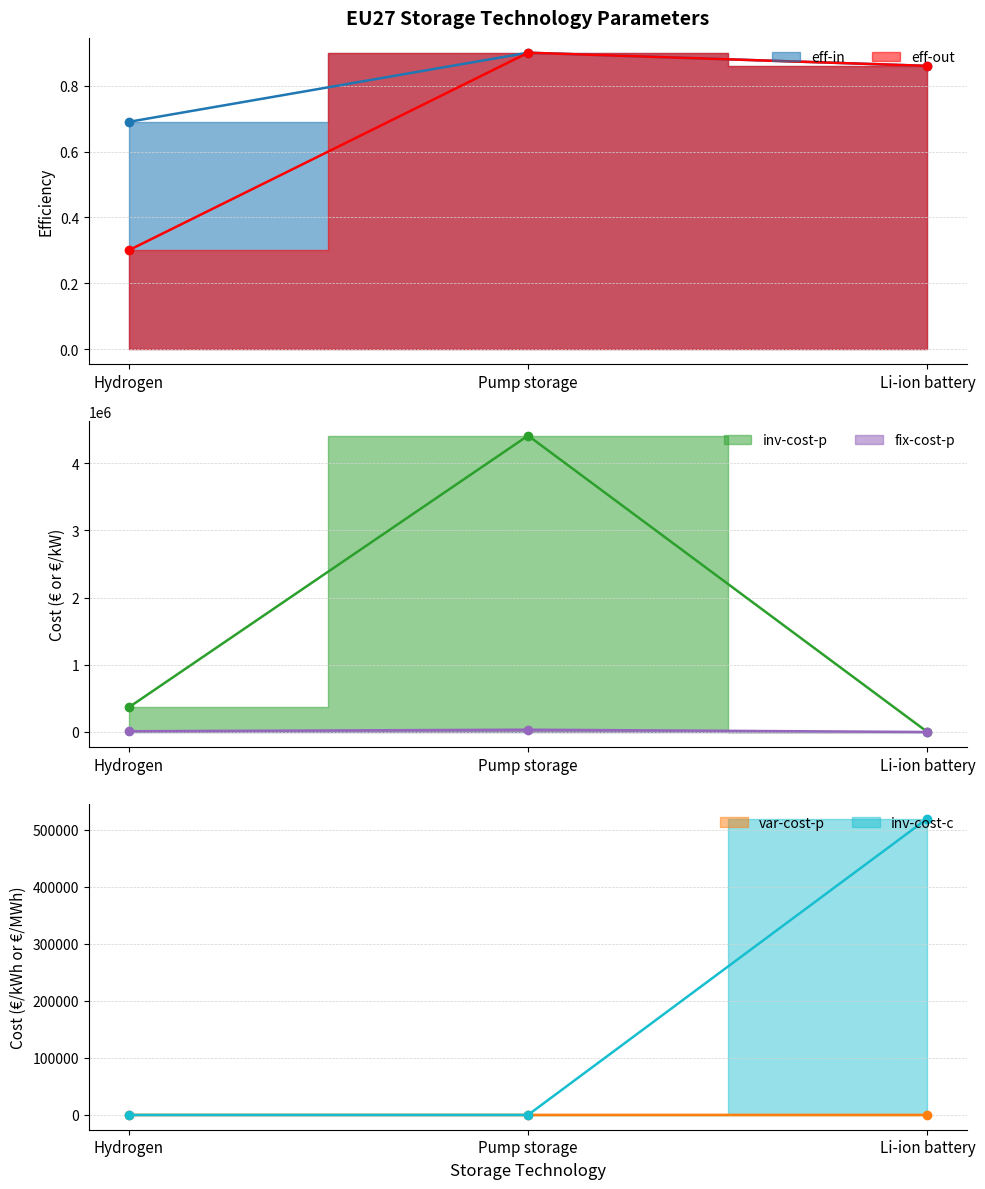

What is the total value across all series at Pump storage?

4446734.0